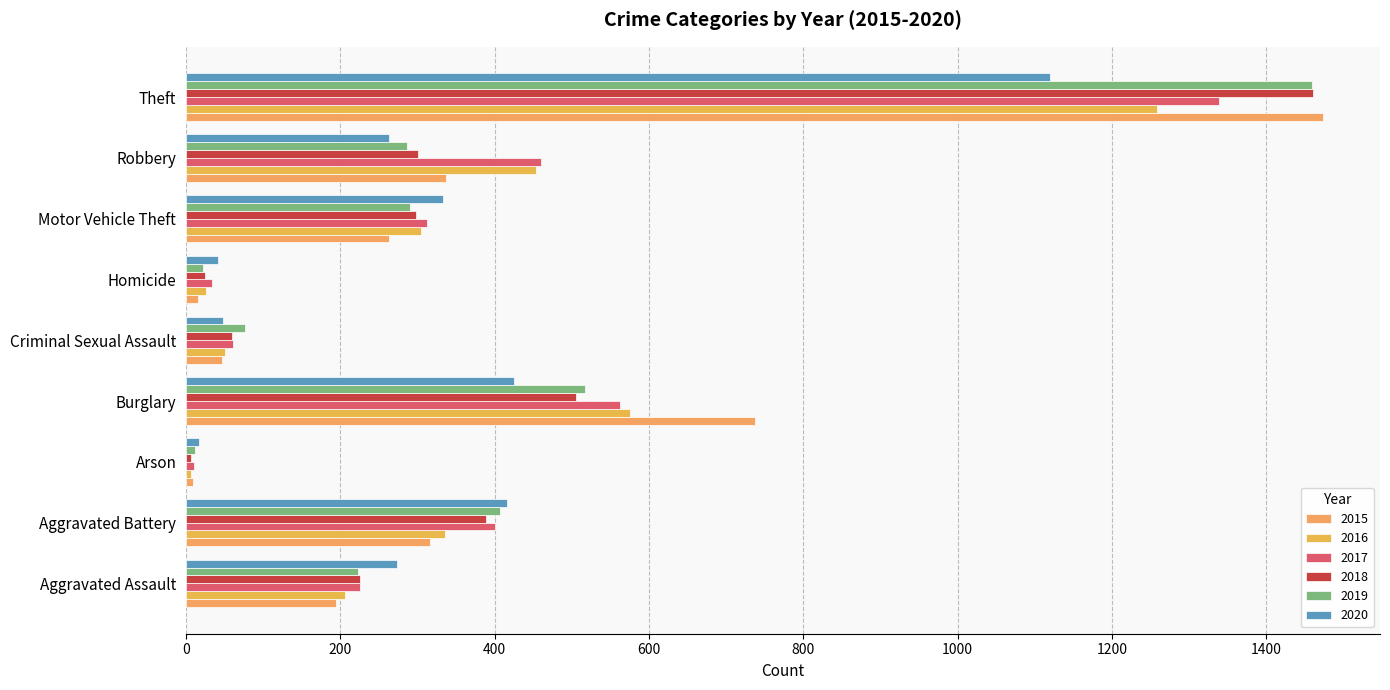

Count the number of data series in this chart.

6